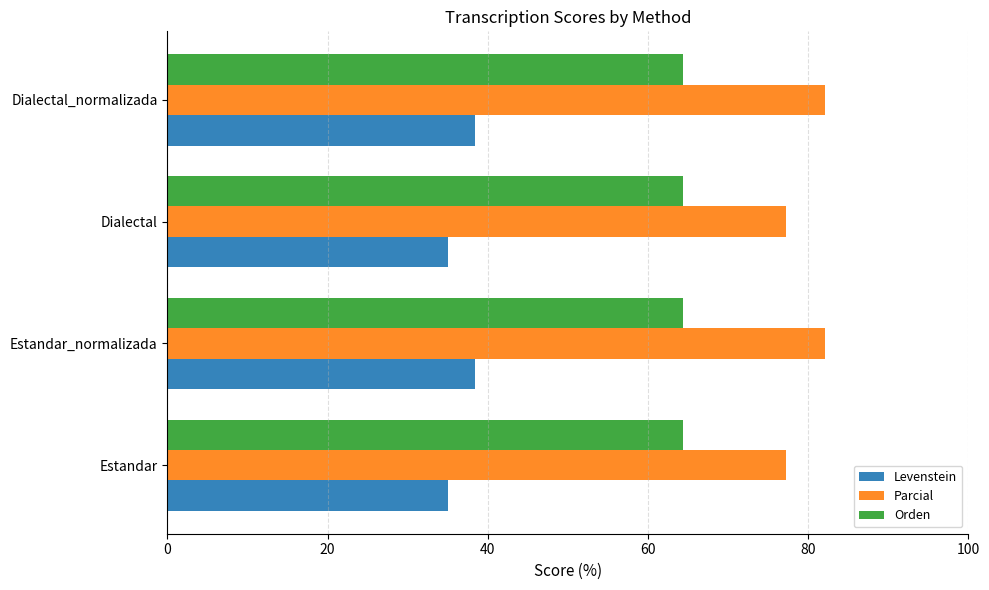

List the series in order of their peak value, highest first.

Parcial, Orden, Levenstein